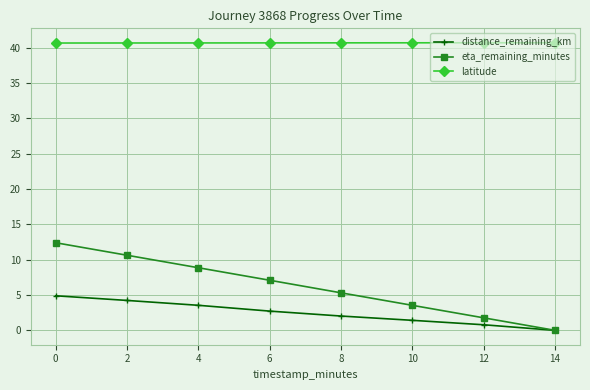

How many values in distance_remaining_km are above zero?

7